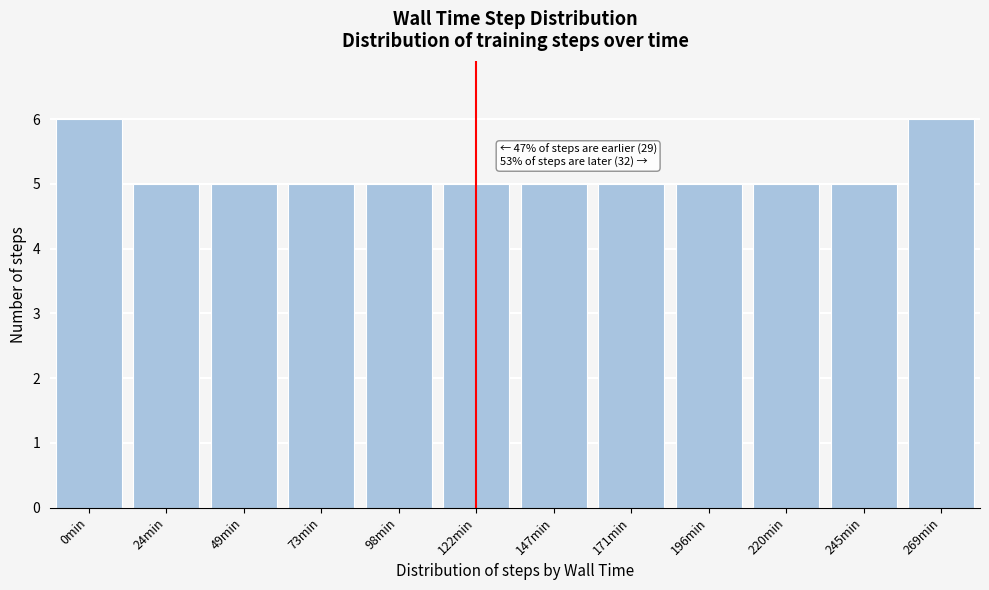

Reading left to right, extract all data points from this chart.

6	5	5	5	5	5	5	5	5	5	5	6